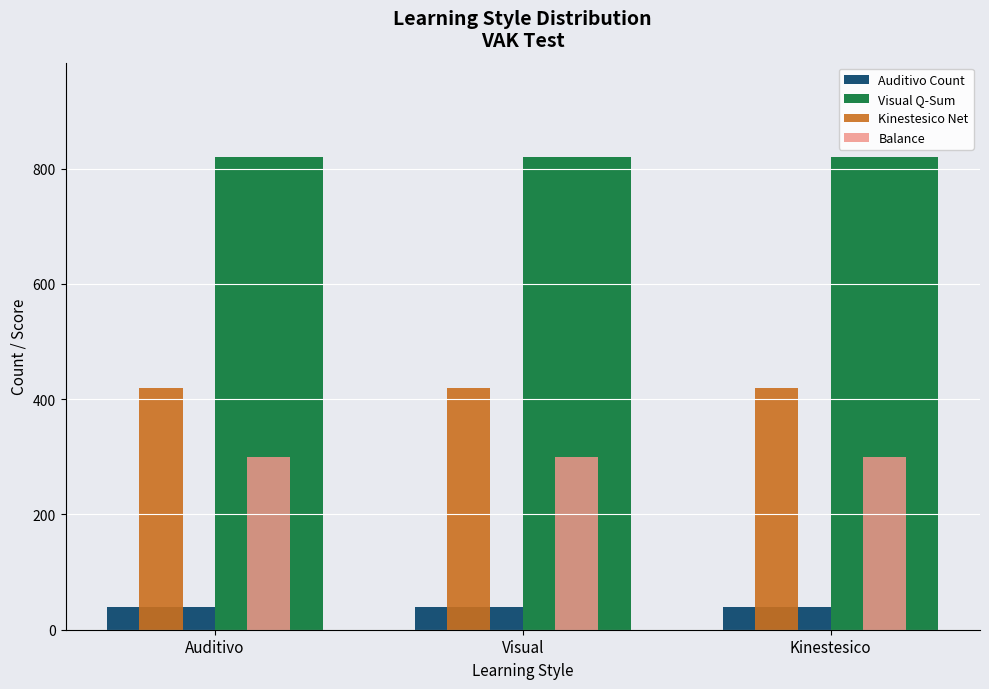

How many data points does each series have?

3